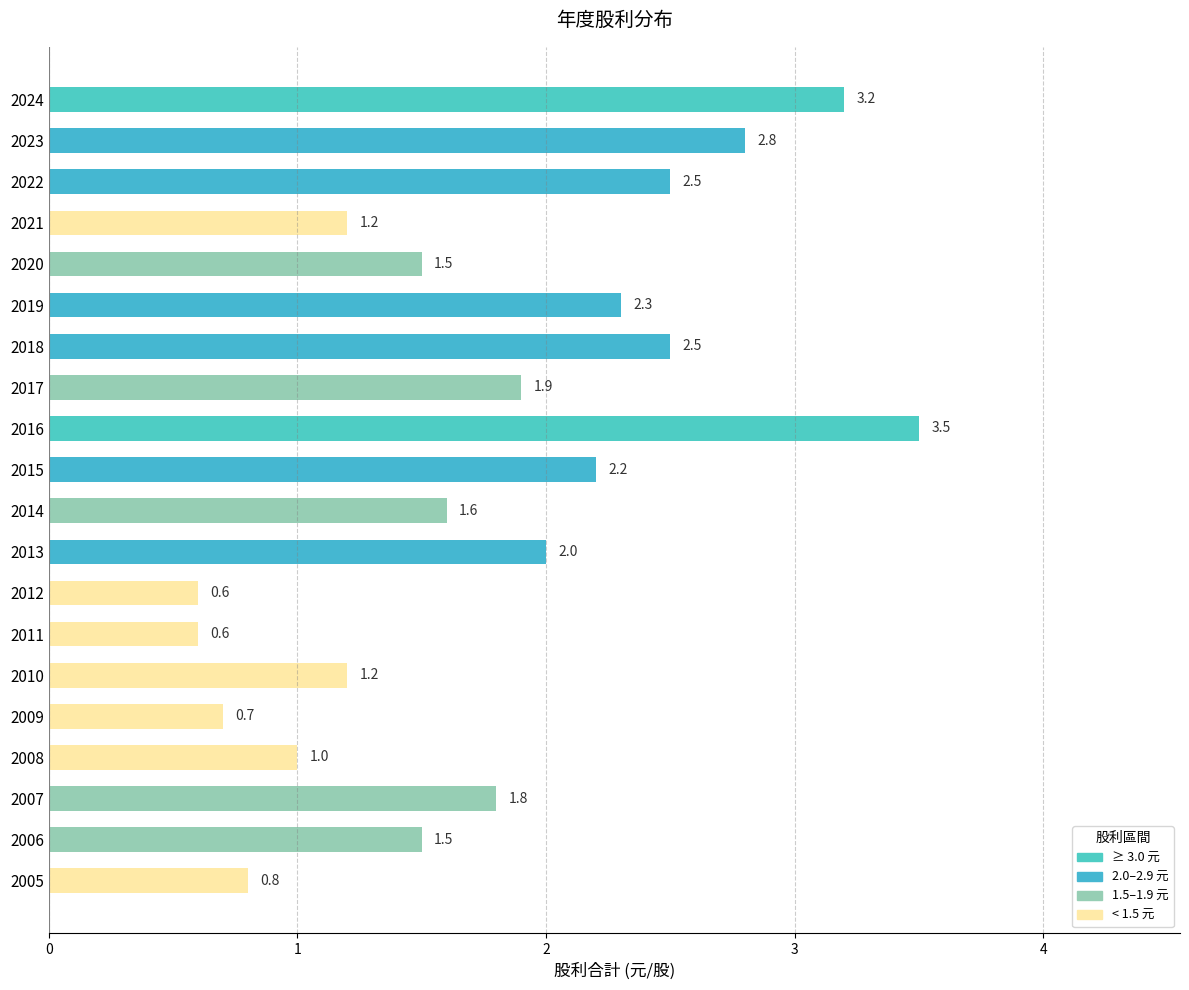

What is the value of the 7th bar from the top?

2.5